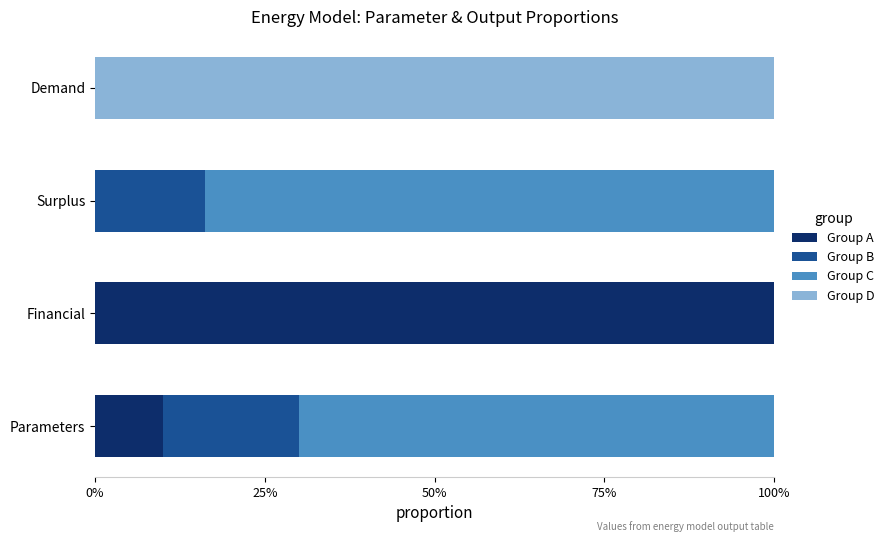

What are all the series names shown in the legend?

Group A, Group B, Group C, Group D